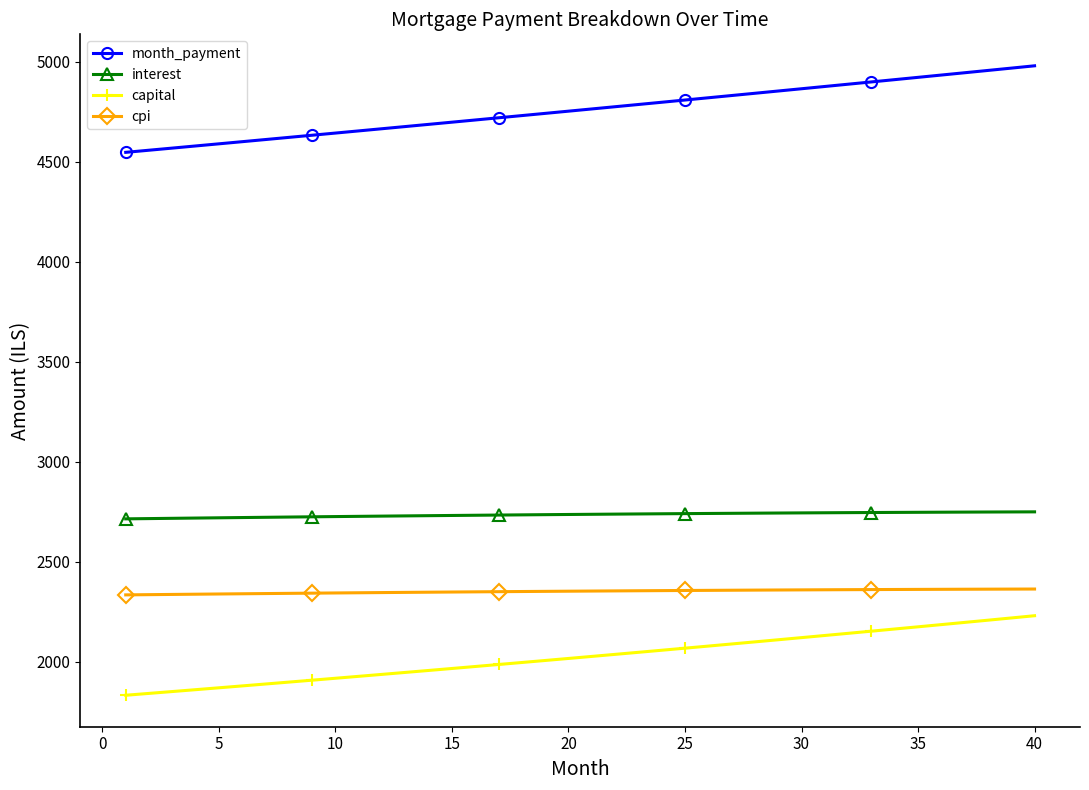

True or false: interest and month_payment intersect in this chart.

False